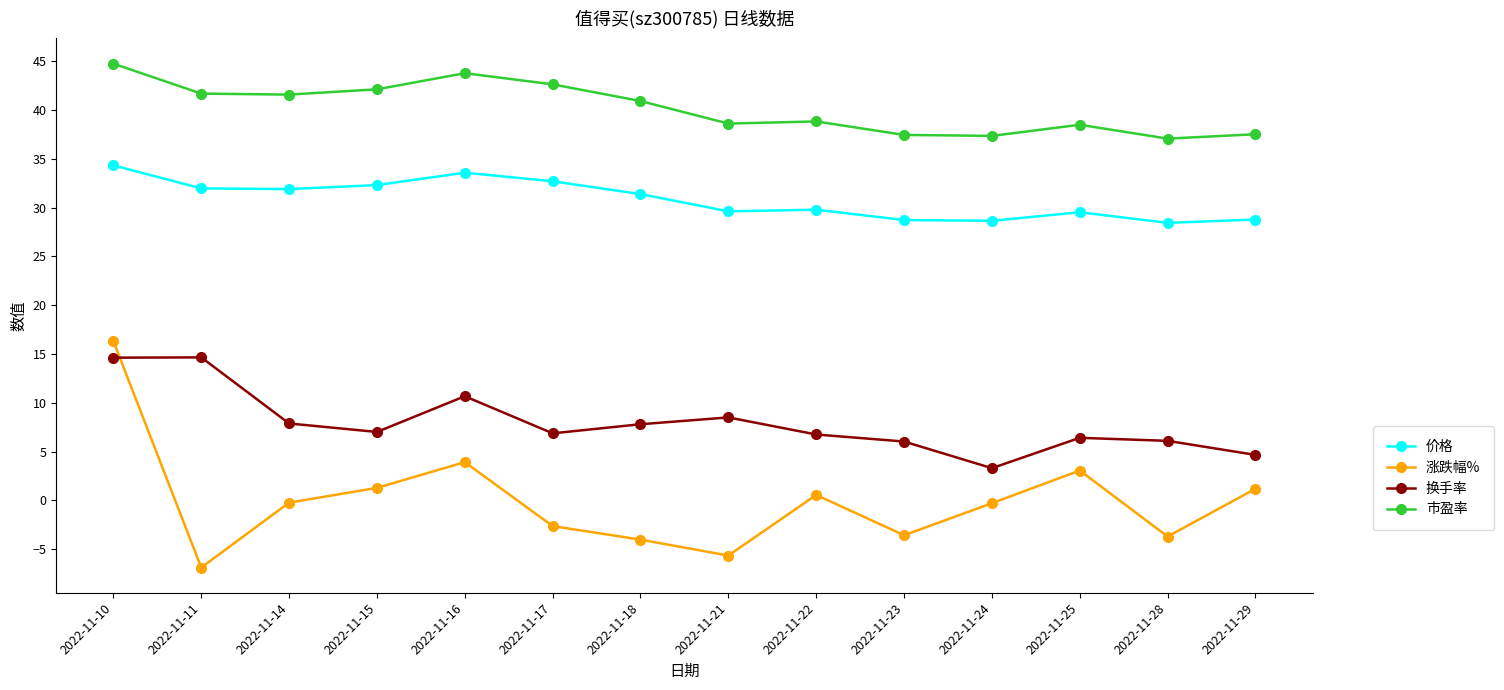

How many lines are shown in the chart?

4